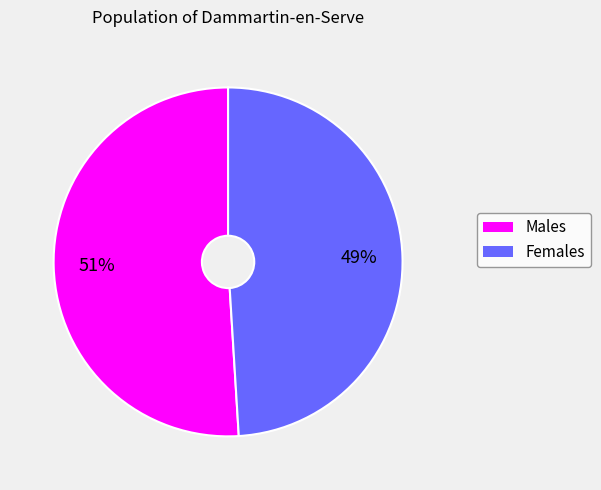

Count the number of slices in the pie.

2